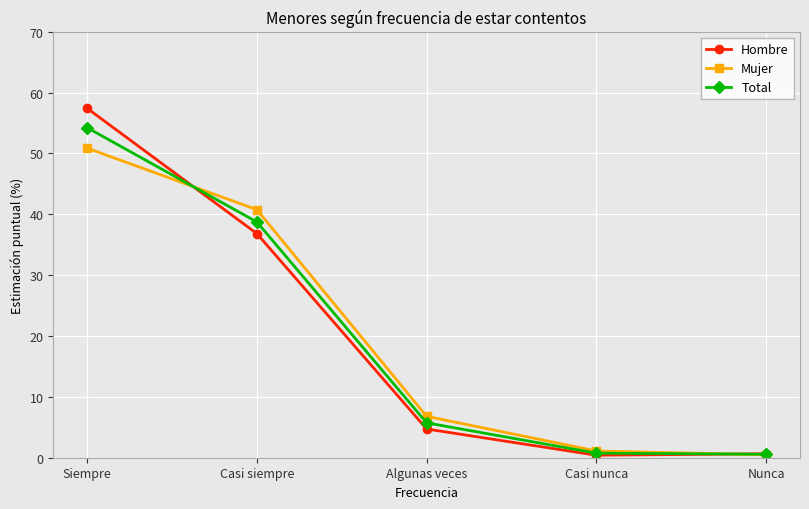

True or false: Total has more than 1 interior local peaks.

False